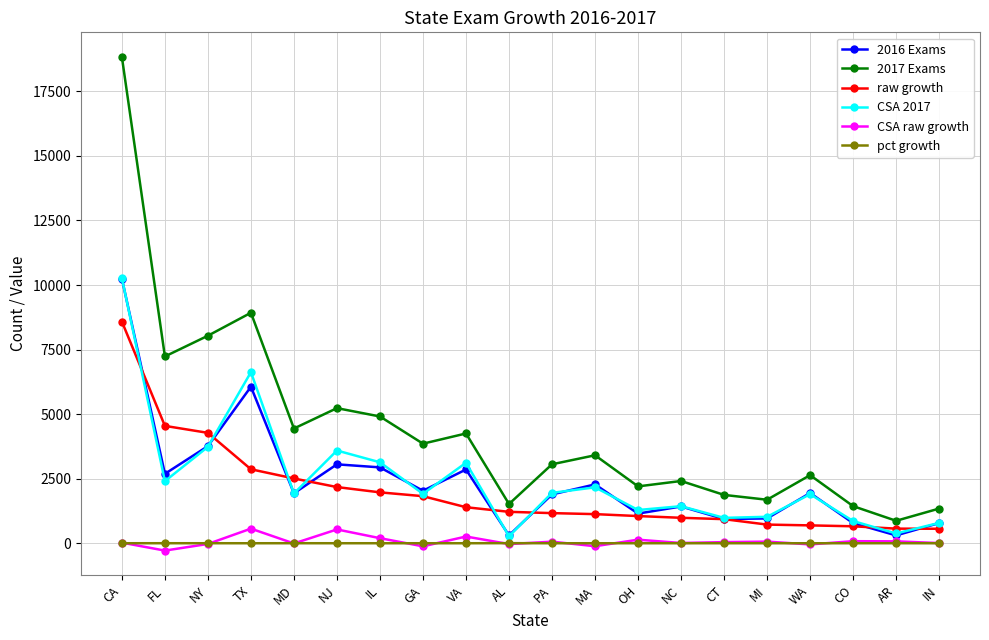

Which series has the largest total across all categories?

2017 Exams